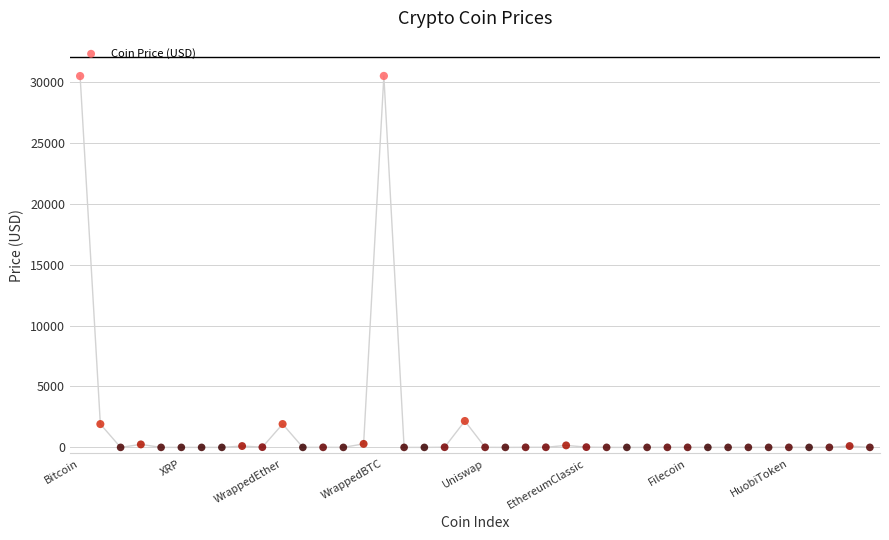

What is the range of Y values (max minus min)?

30485.1